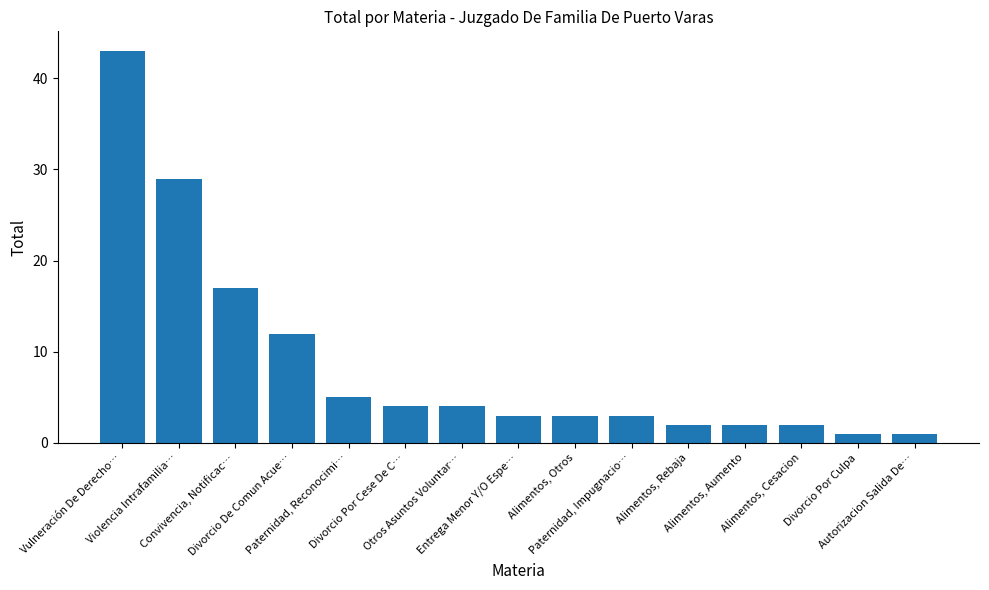

Reading right to left, extract all data points from this chart.

Autorizacion Salida De…=1	Divorcio Por Culpa=1	Alimentos, Cesacion=2	Alimentos, Aumento=2	Alimentos, Rebaja=2	Paternidad, Impugnacio…=3	Alimentos, Otros=3	Entrega Menor Y/O Espe…=3	Otros Asuntos Voluntar…=4	Divorcio Por Cese De C…=4	Paternidad, Reconocimi…=5	Divorcio De Comun Acue…=12	Convivencia, Notificac…=17	Violencia Intrafamilia…=29	Vulneración De Derecho…=43